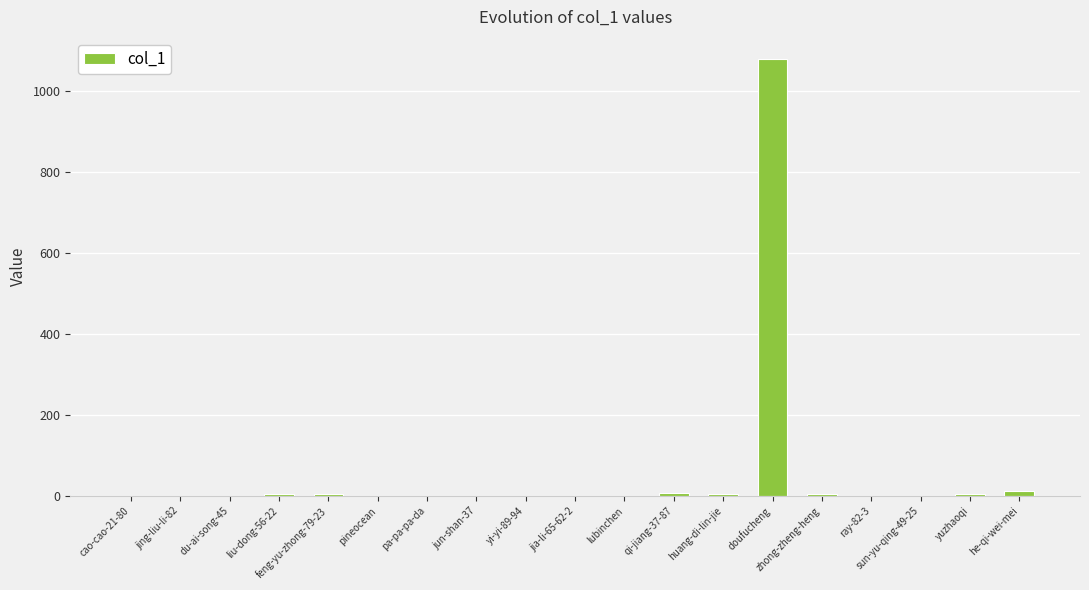

Which category has the highest value across all series?

doufucheng